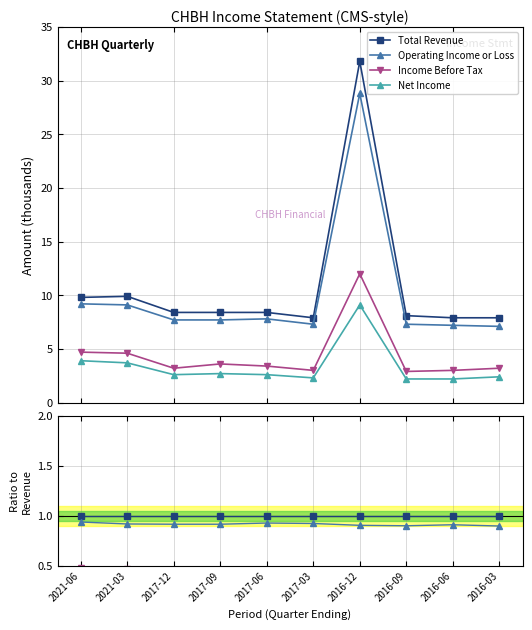

How many categories are shown in the chart?

10